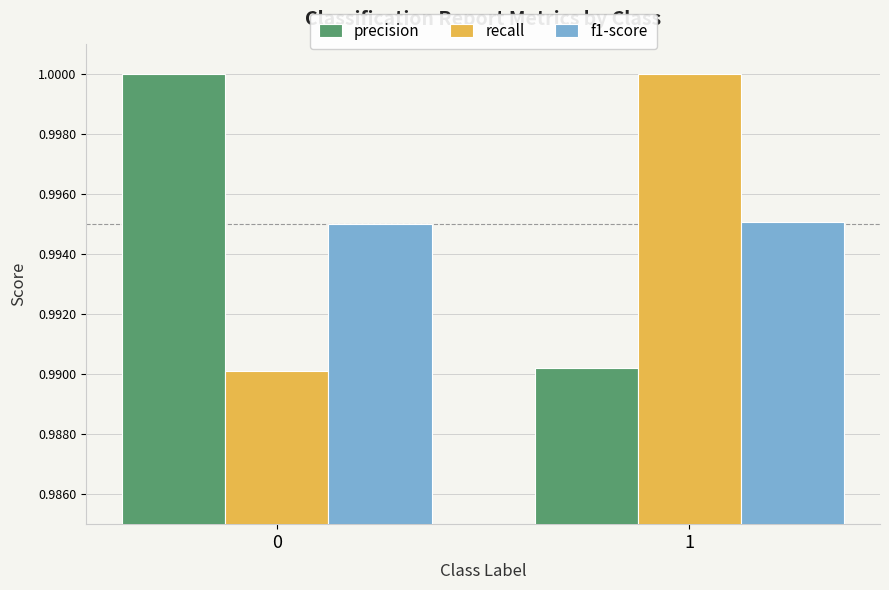

What is the sum of the recall values at 0 and 1?

2.0